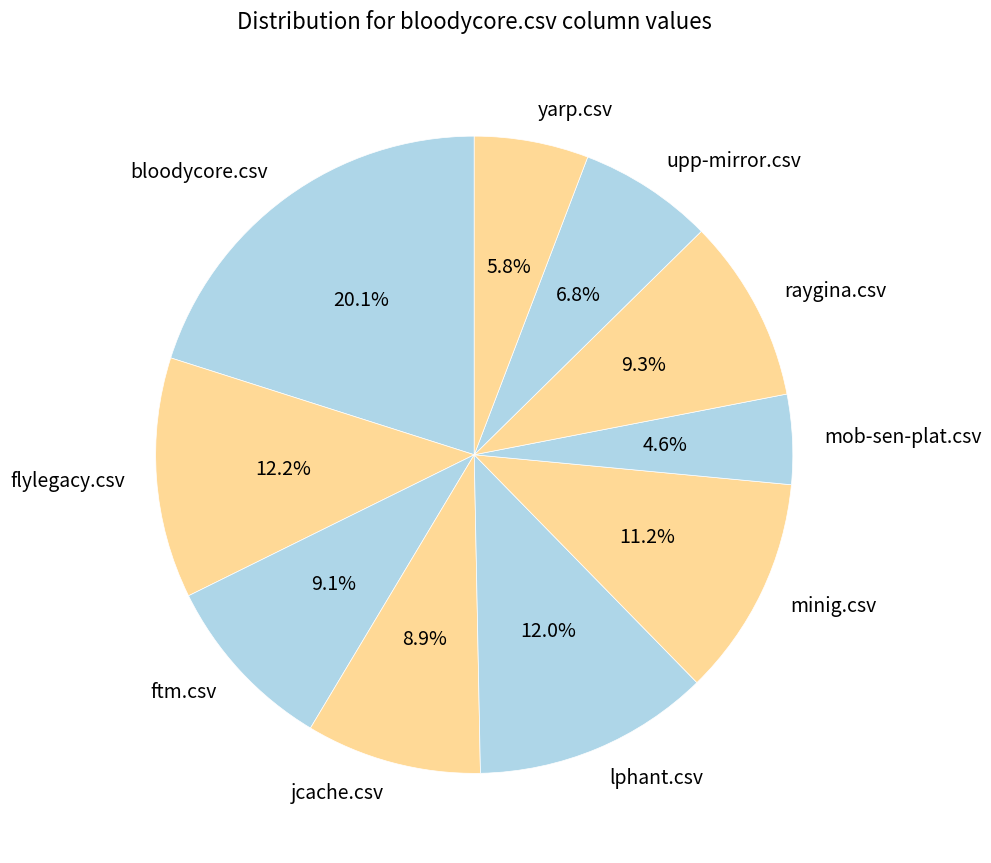

To the nearest percent, what is the combined percentage of lphant.csv and flylegacy.csv?

24%